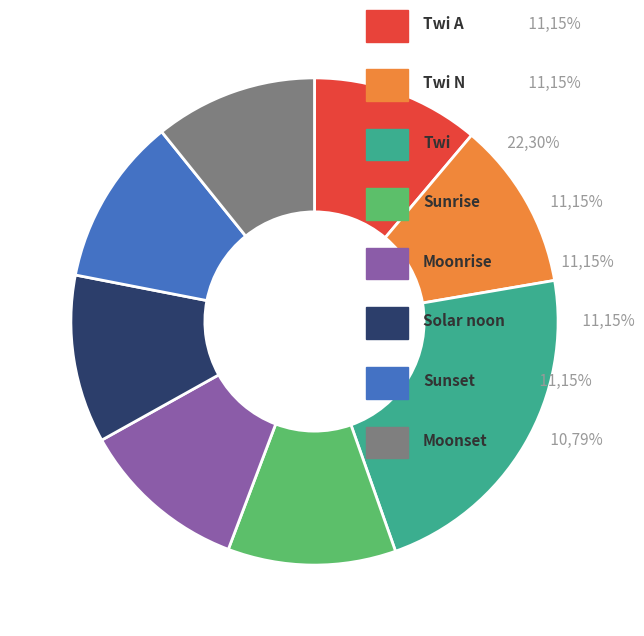

Count the number of slices in the pie.

8